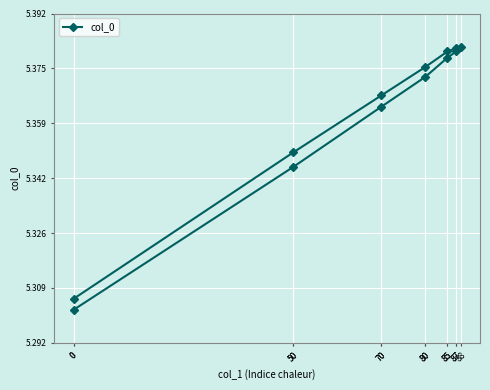

Read the value at 85.

5.4